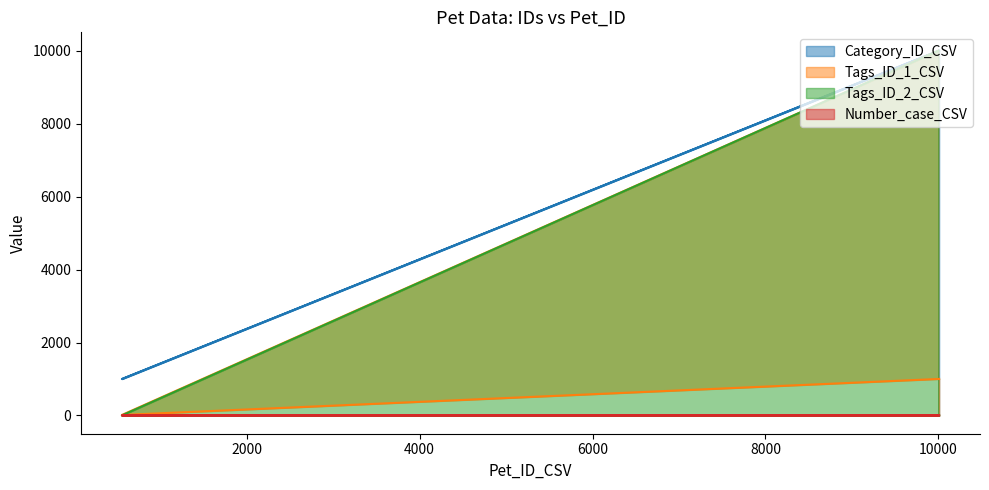

Which series changed the most between 10000 and 555?

Tags_ID_2_CSV